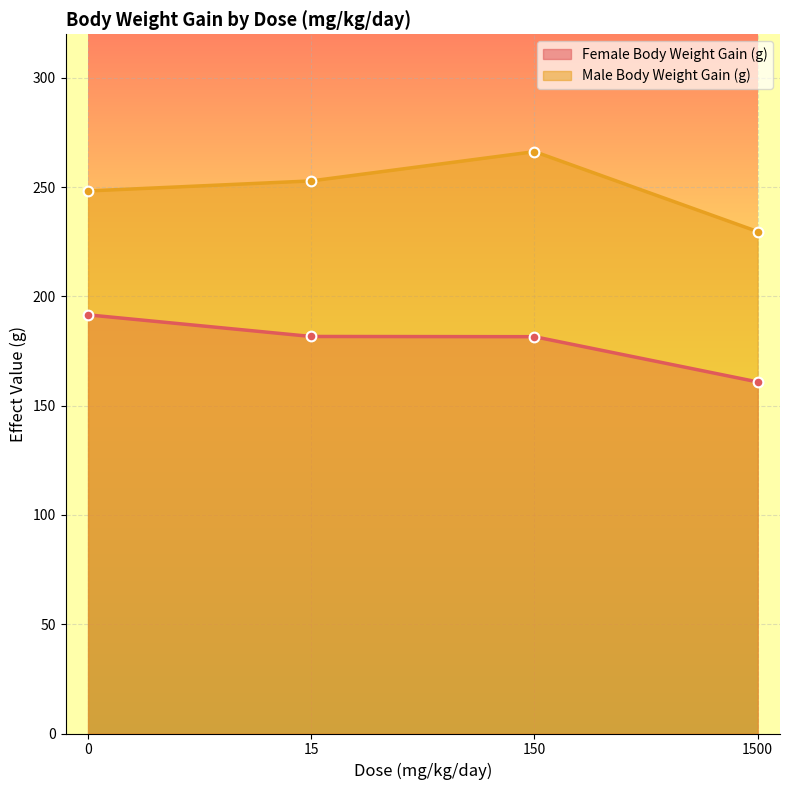

What is the difference between the maximum and minimum values in the Female Body Weight Gain (g) series?

30.7